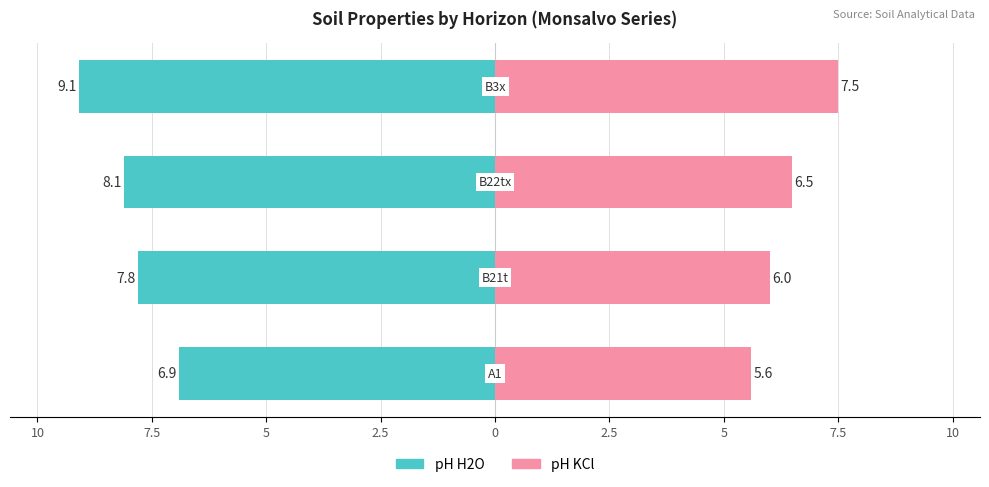

What is the difference between the highest and lowest values at 7.5?

14.6